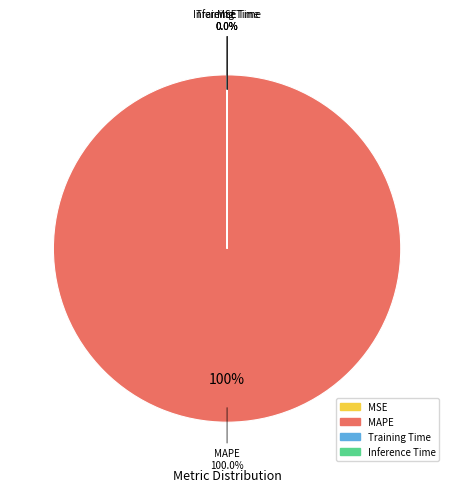

What portion of the pie excludes Training Time?

100.0%